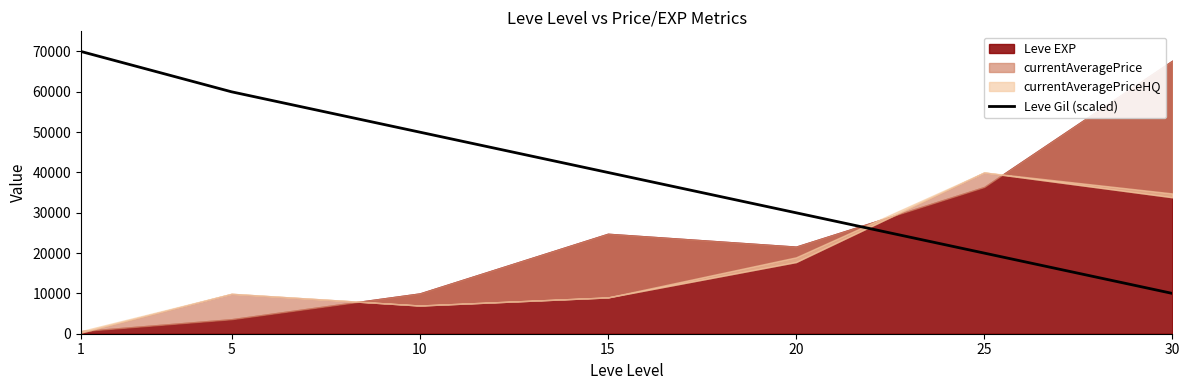

Does the chart display data point markers on the line(s)?

No